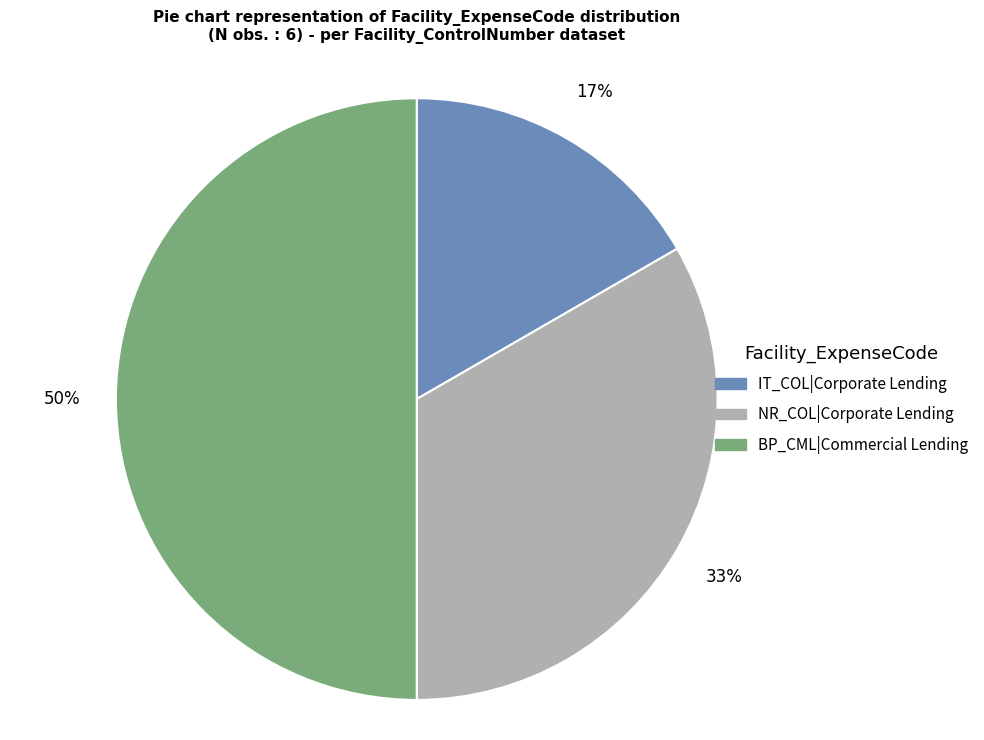

To the nearest percent, what portion does NR_COL|Corporate Lending represent?

33%